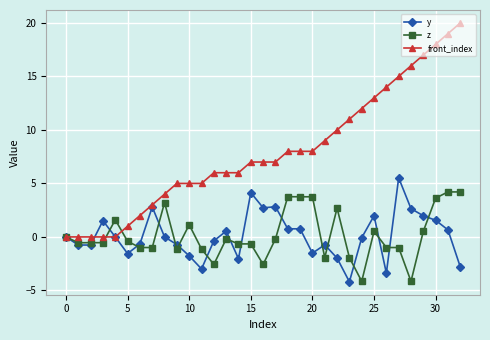

Which series has the largest range (max minus min)?

front_index